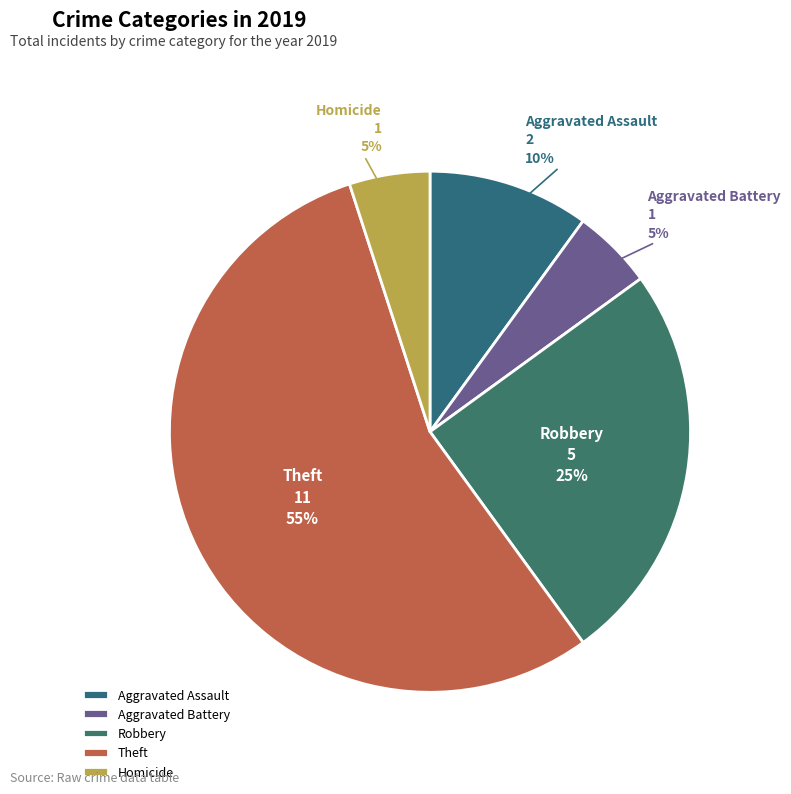

The Aggravated Battery slice represents 5% of the pie. True or false?

True